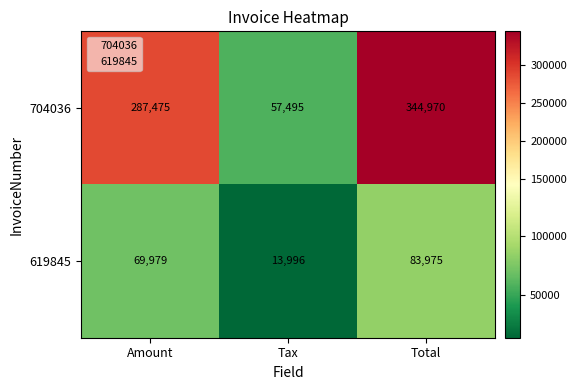

Count the 704036 values in the range 57495 to 344970.

3